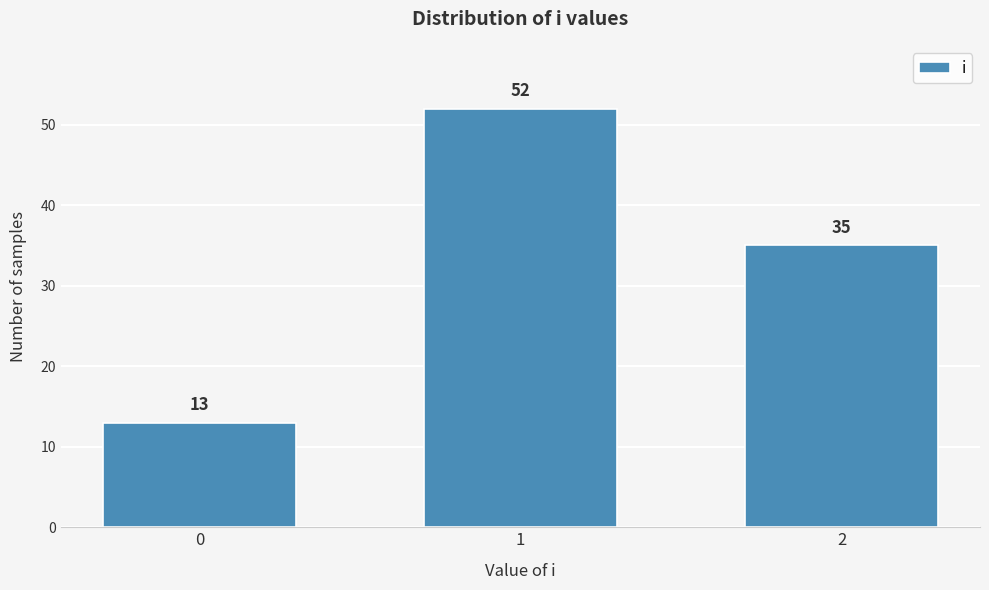

Reading left to right, transcribe all the data shown in this chart.

0=13	1=52	2=35